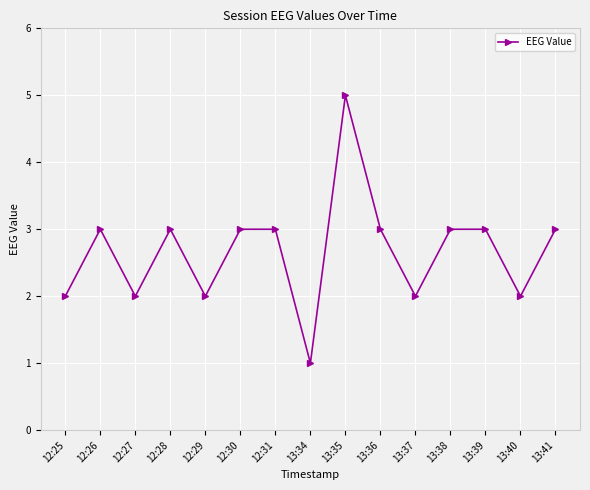

How many points are lower than both their immediate neighbors (excluding endpoints)?

5